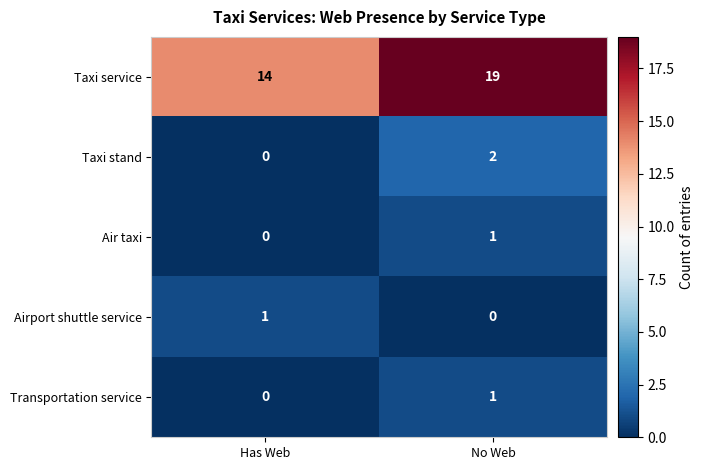

What is the difference between the highest and lowest values at No Web?

19